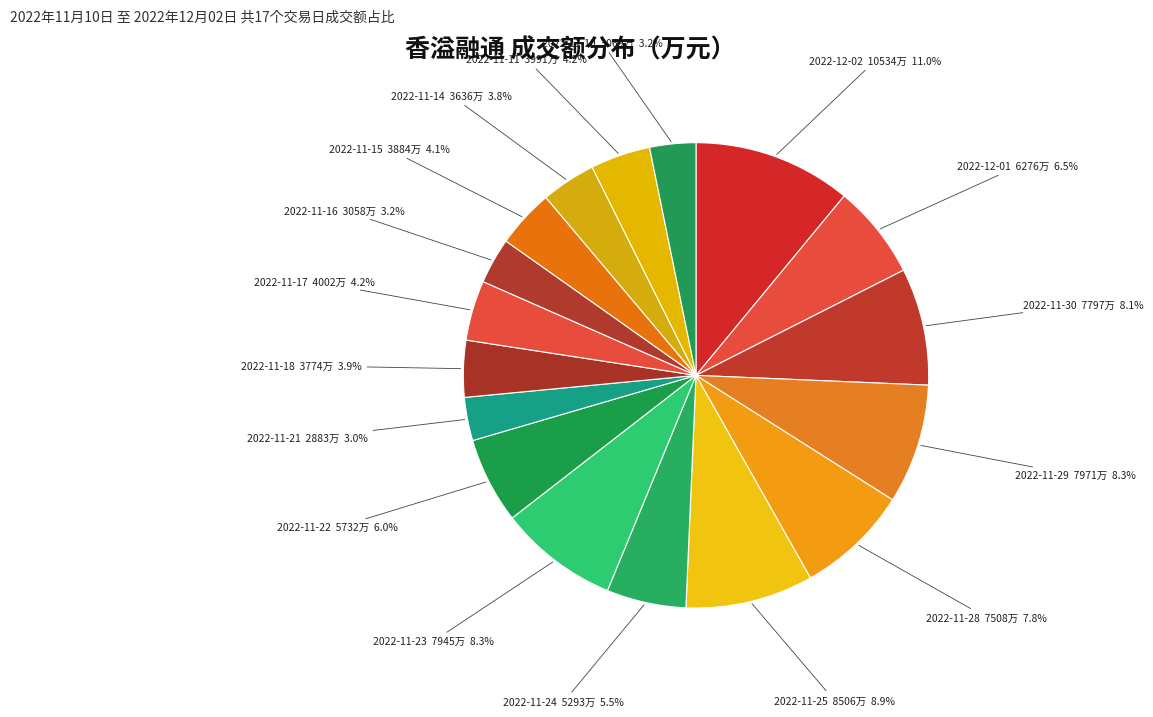

Which slice is the smallest?

2022-11-21